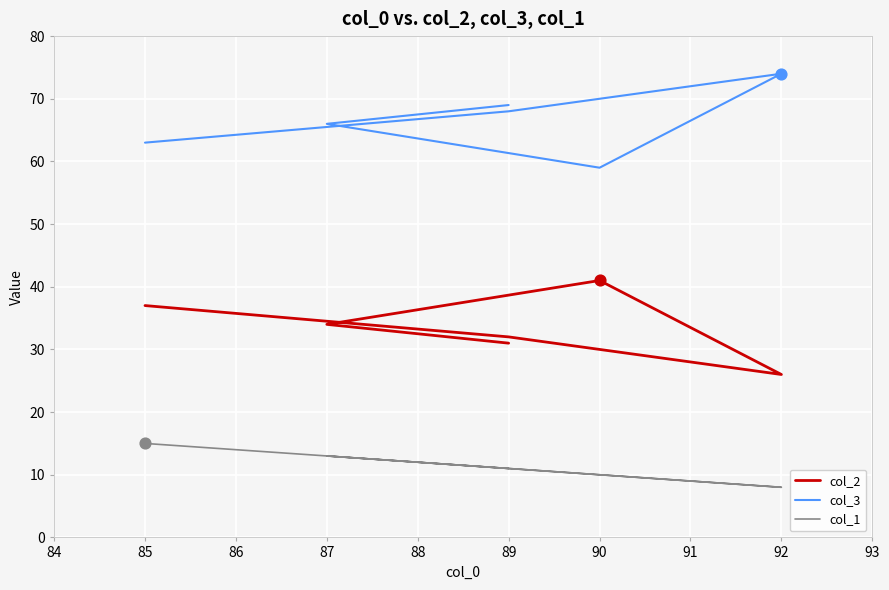

Which series has the largest Y range (max minus min)?

col_2